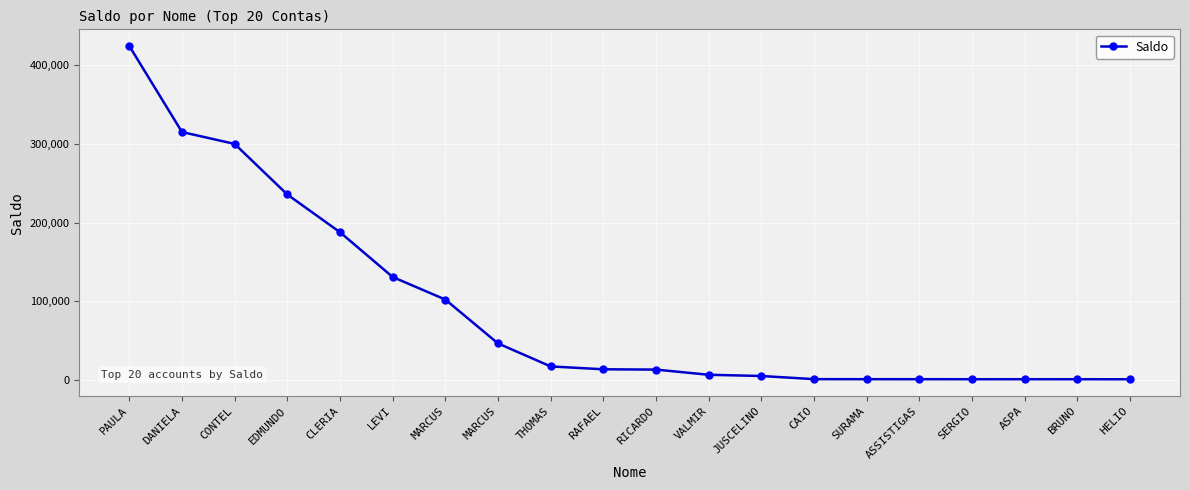

What is the value of the 15th point from the left?

997.1